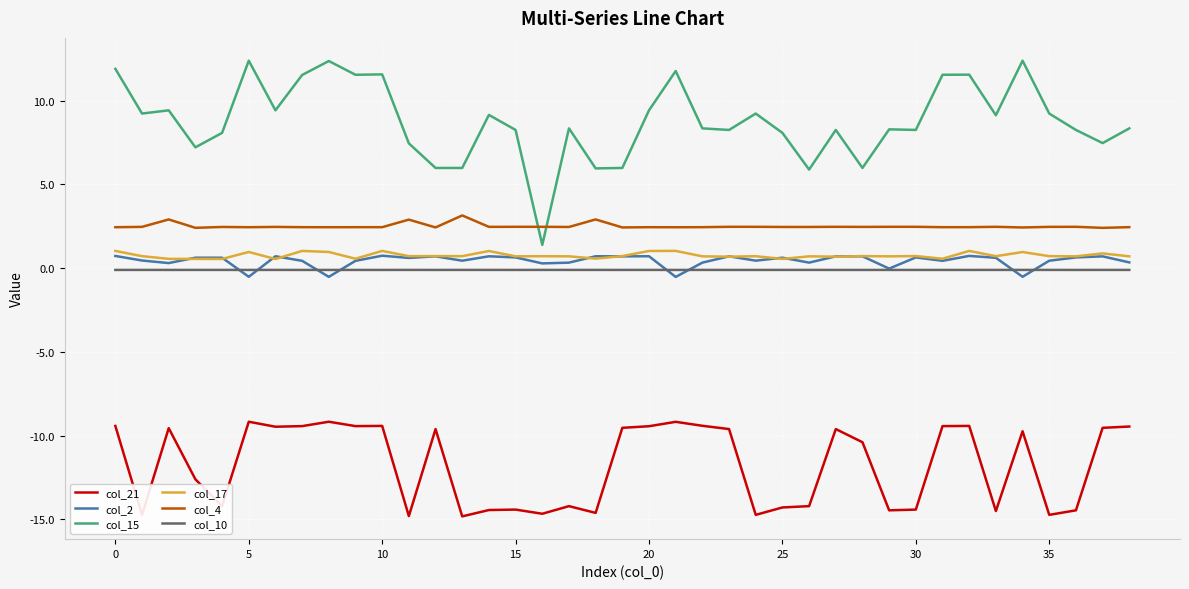

True or false: col_17 and col_10 intersect in this chart.

False